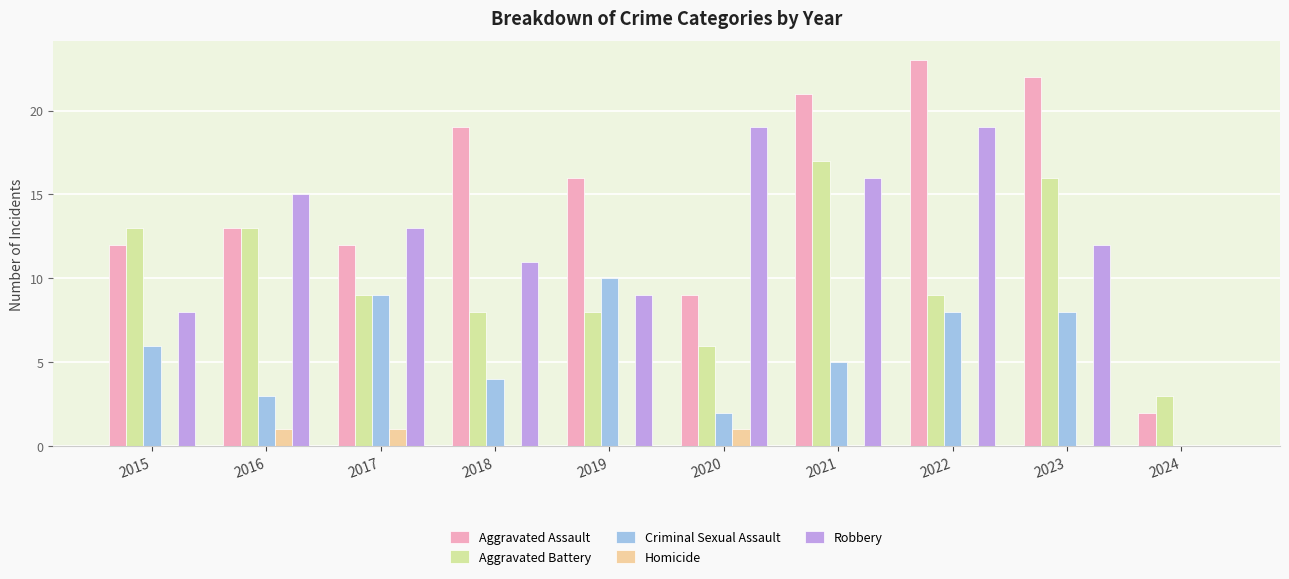

Reading left to right, transcribe all the data shown in this chart.

Aggravated Assault: 2015=12	2016=13	2017=12	2018=19	2019=16	2020=9	2021=21	2022=23	2023=22	2024=2
Aggravated Battery: 2015=13	2016=13	2017=9	2018=8	2019=8	2020=6	2021=17	2022=9	2023=16	2024=3
Criminal Sexual Assault: 2015=6	2016=3	2017=9	2018=4	2019=10	2020=2	2021=5	2022=8	2023=8	2024=0
Homicide: 2015=0	2016=1	2017=1	2018=0	2019=0	2020=1	2021=0	2022=0	2023=0	2024=0
Robbery: 2015=8	2016=15	2017=13	2018=11	2019=9	2020=19	2021=16	2022=19	2023=12	2024=0